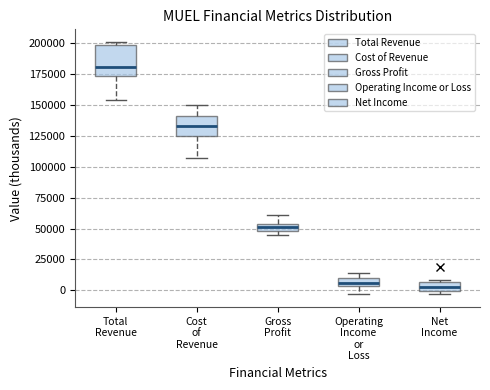

Comparing the boxes themselves (not the whiskers), which one is the tallest?

Total Revenue